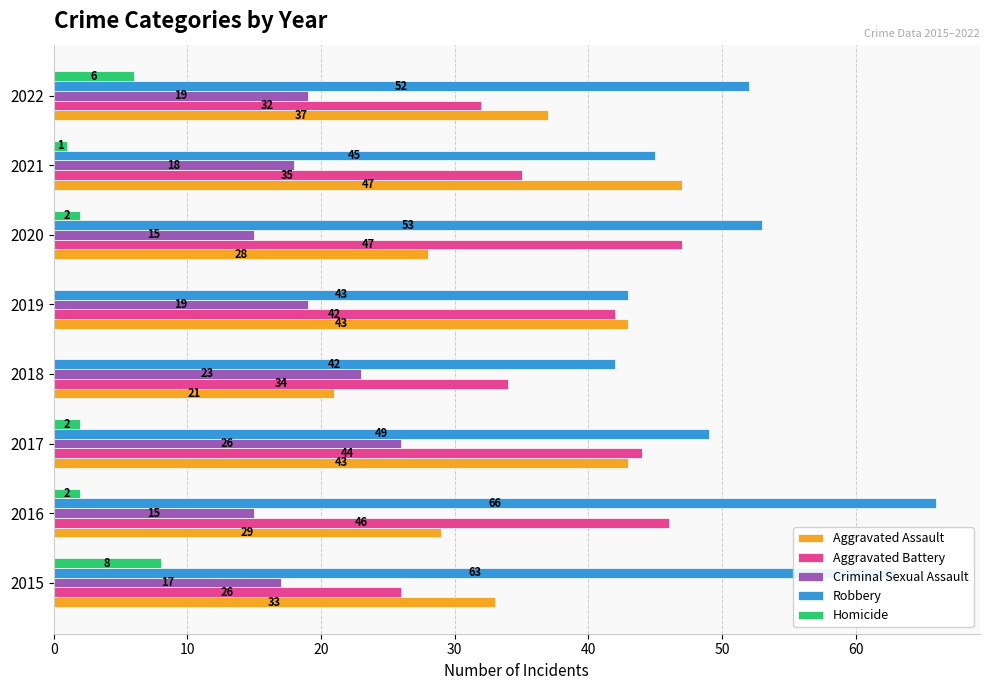

Which category has the highest value across all series?

2016